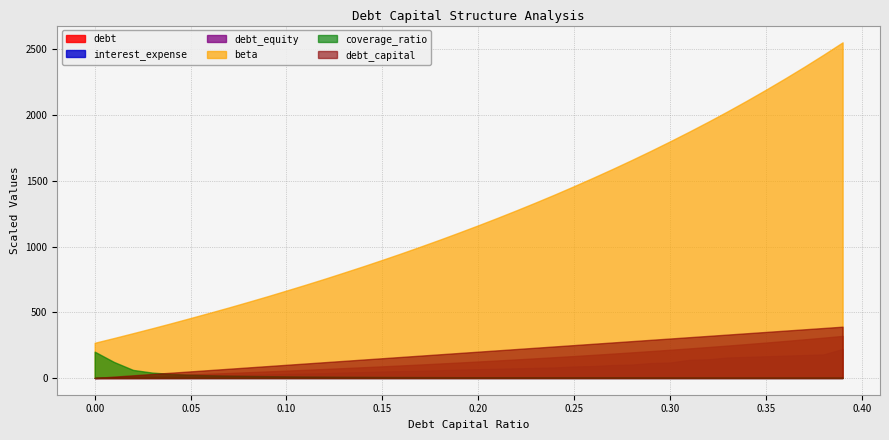

True or false: coverage_ratio and interest_expense intersect in this chart.

True